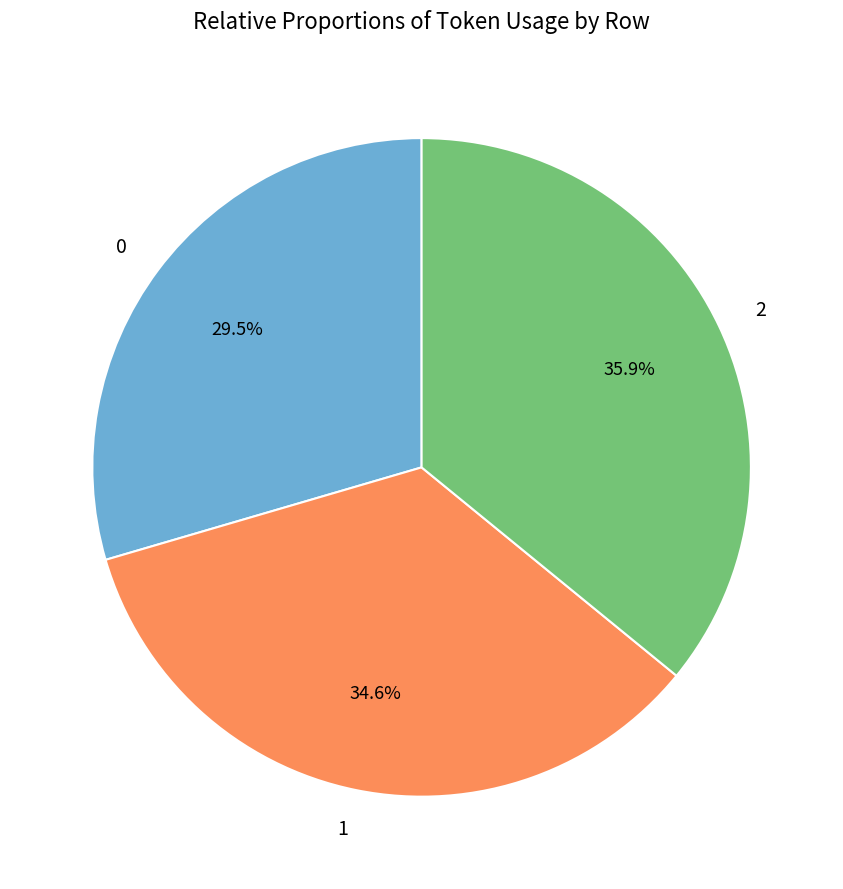

Is it true that 1 is 47% of the pie?

False